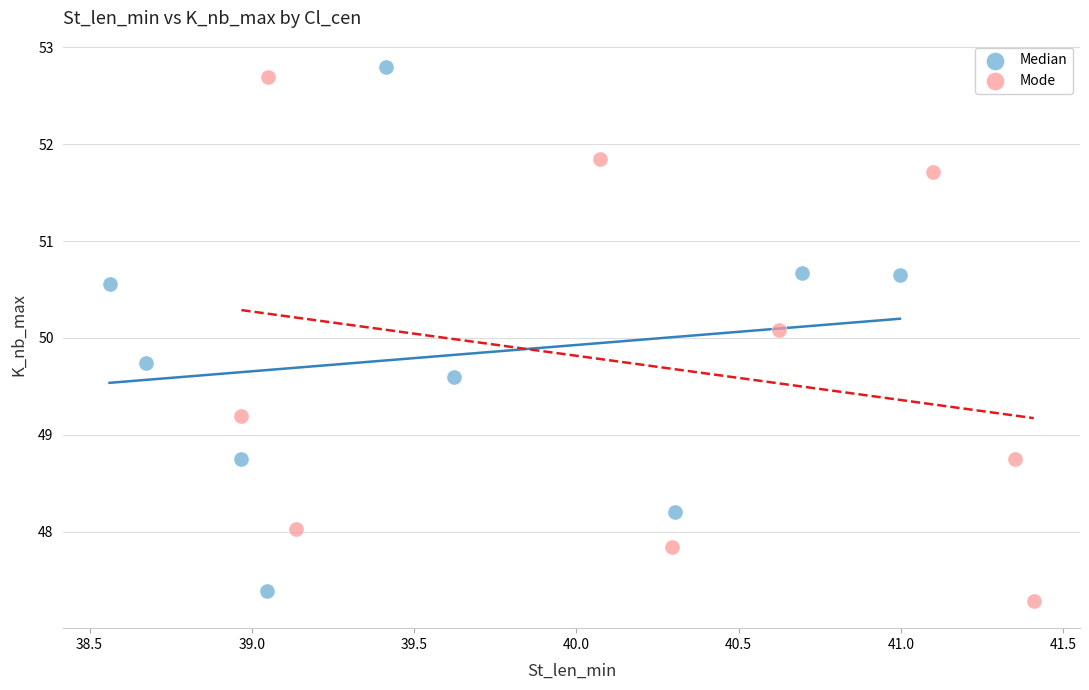

What are all the series names shown in the legend?

Median, Mode